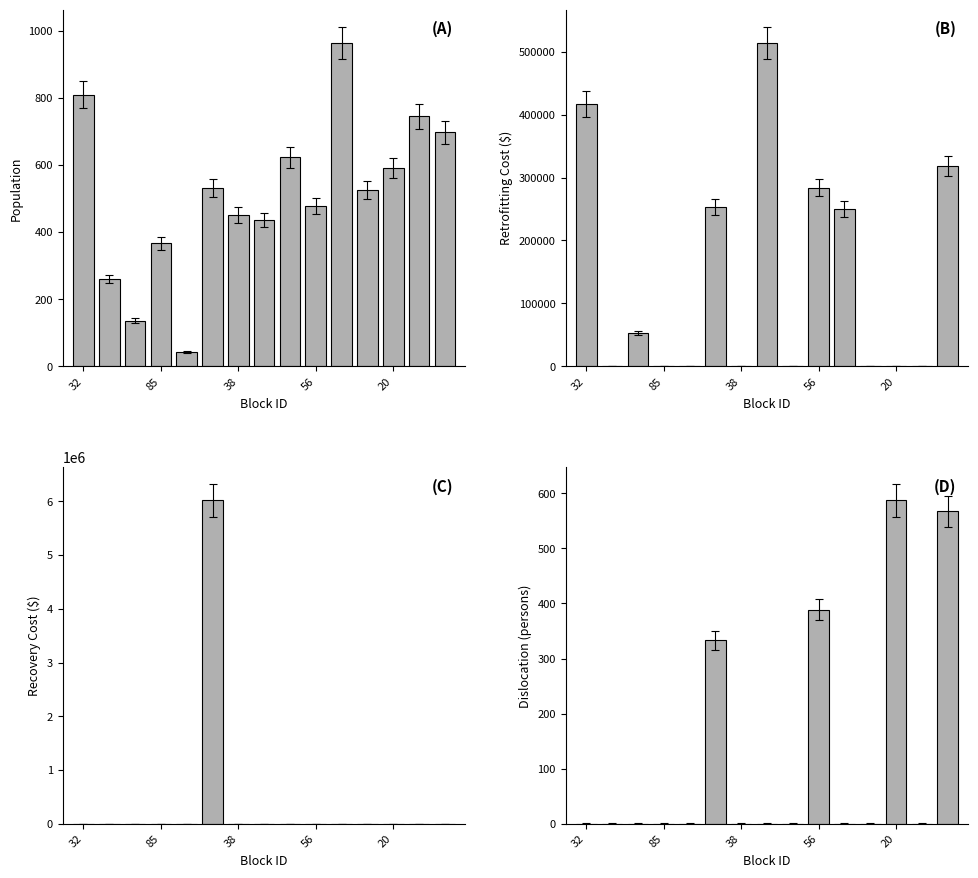

What is the average value of the Population series?

511